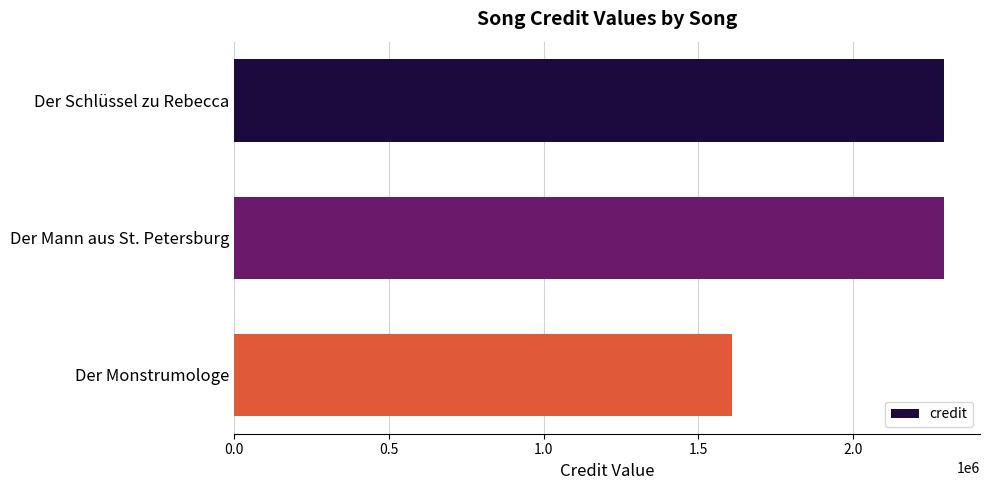

What is the greatest value displayed?

2296990